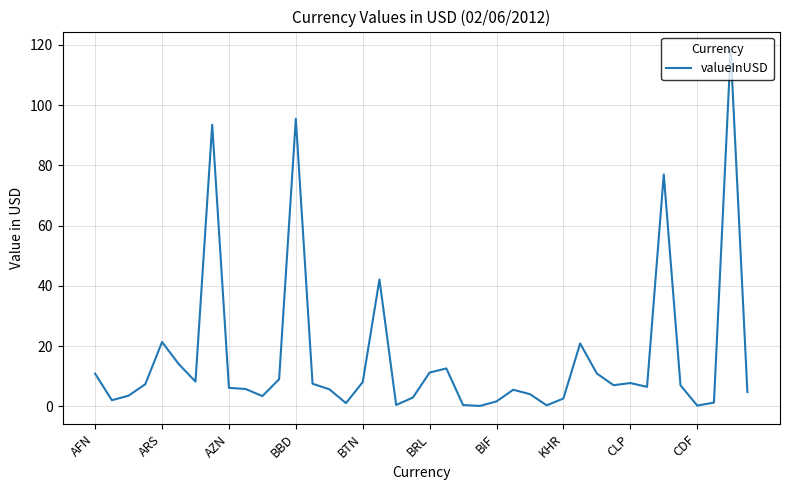

What is the difference between the maximum and minimum values?

118.4